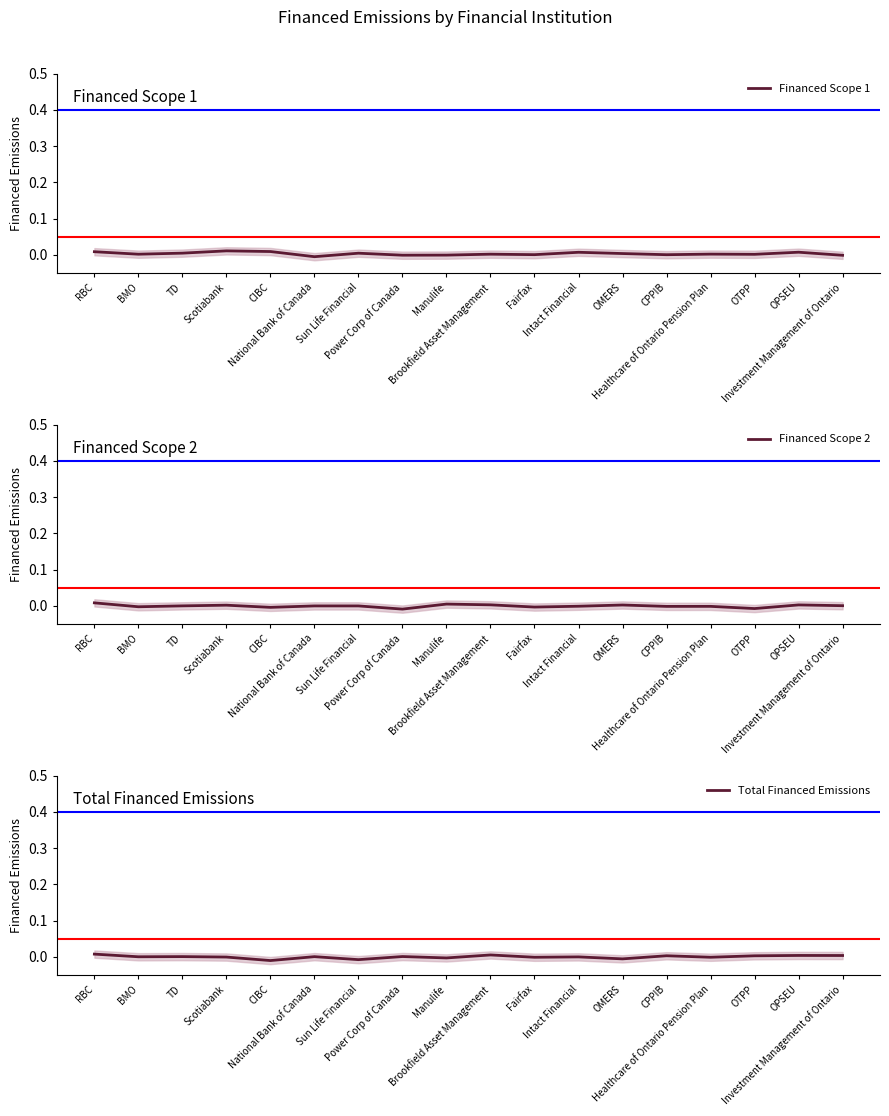

At which category is the sum across all series the highest?

RBC